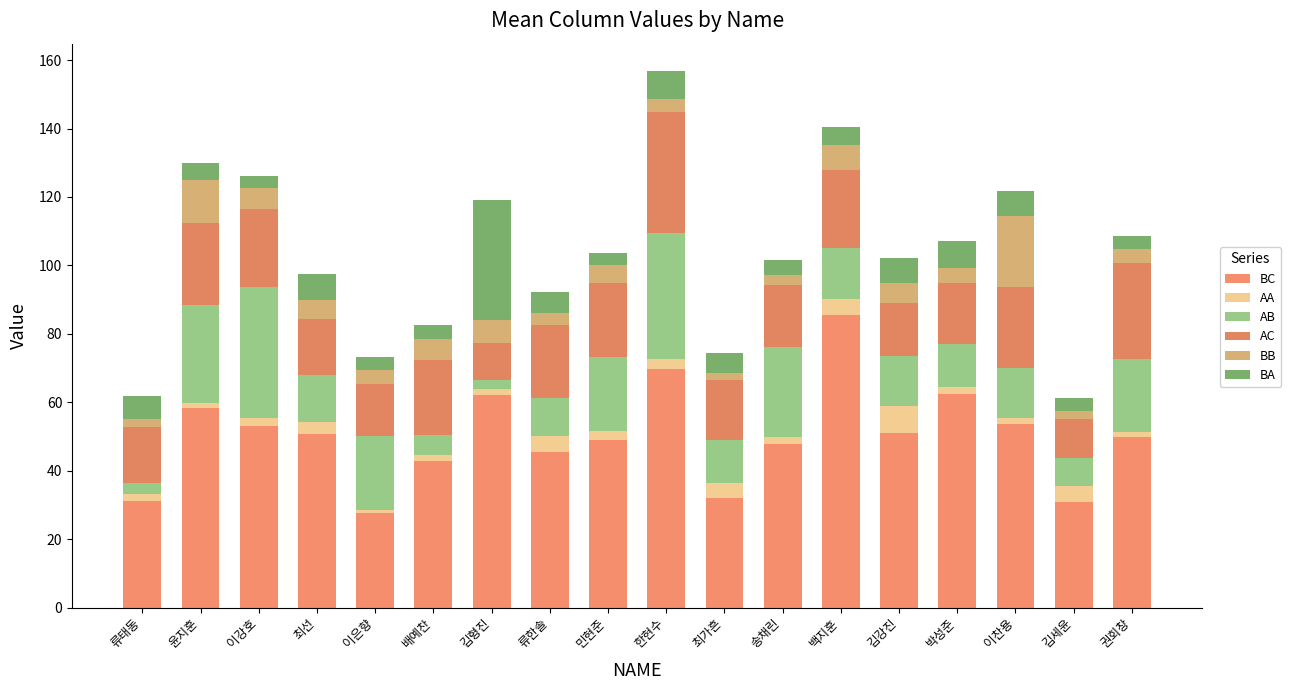

At which category is the sum across all series the highest?

한현수